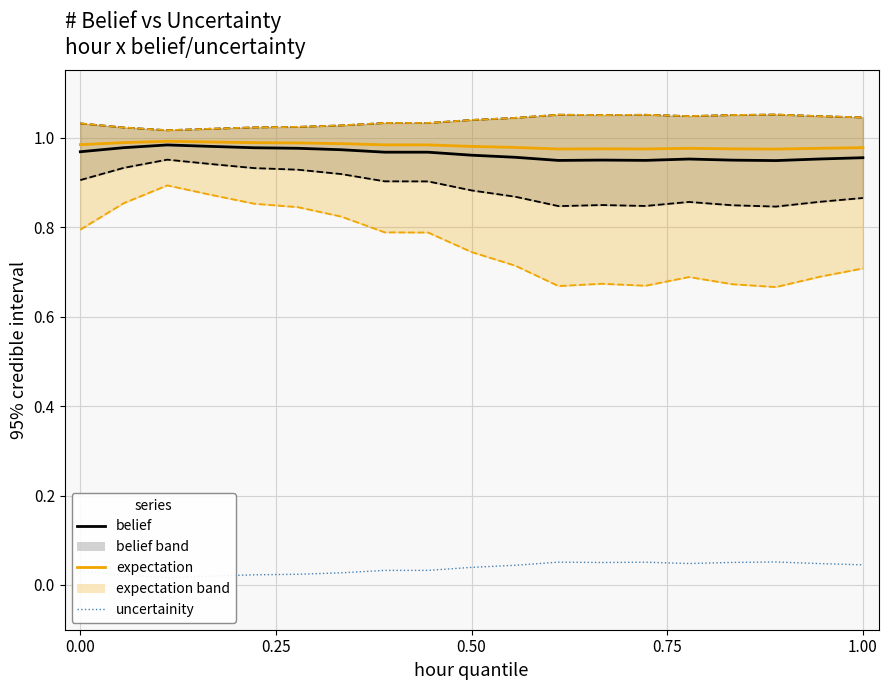

Is the value of expectation at 7 greater than the value of uncertainity at 0.25?

Yes